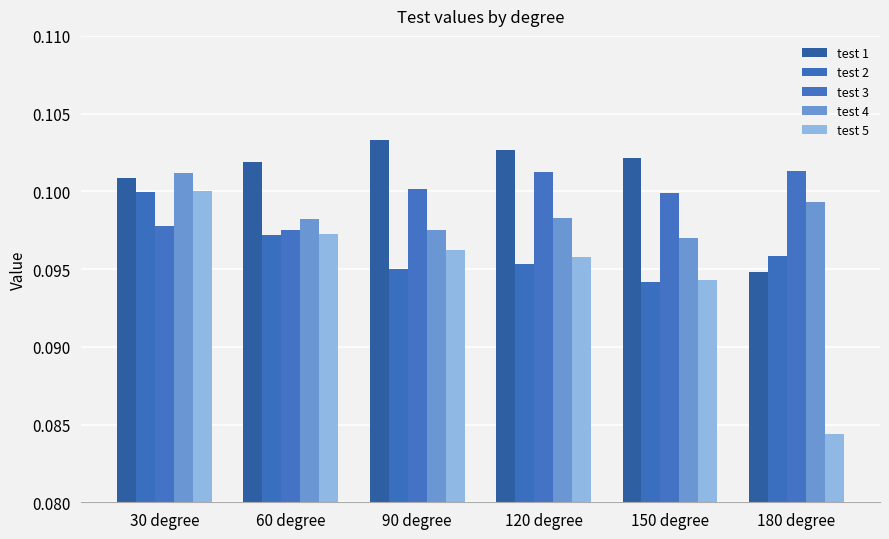

How many bars are there in each group?

5